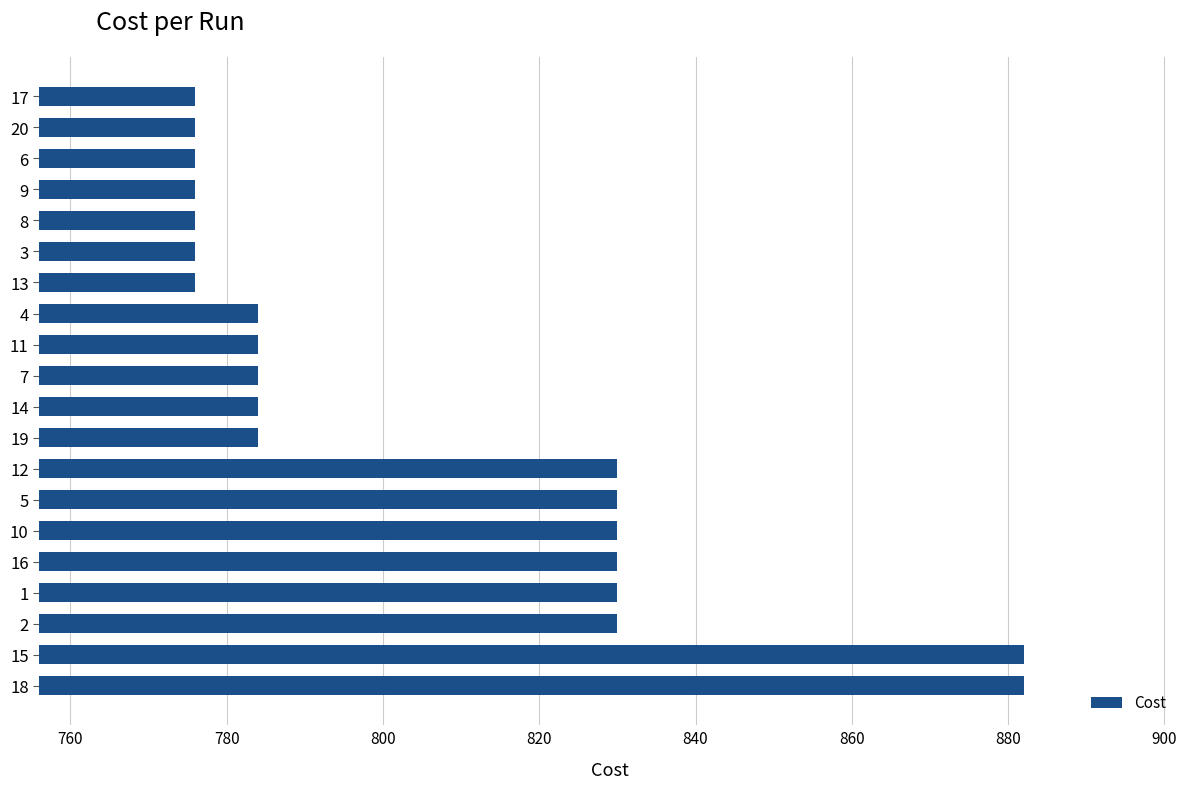

What is the average value?

804.8